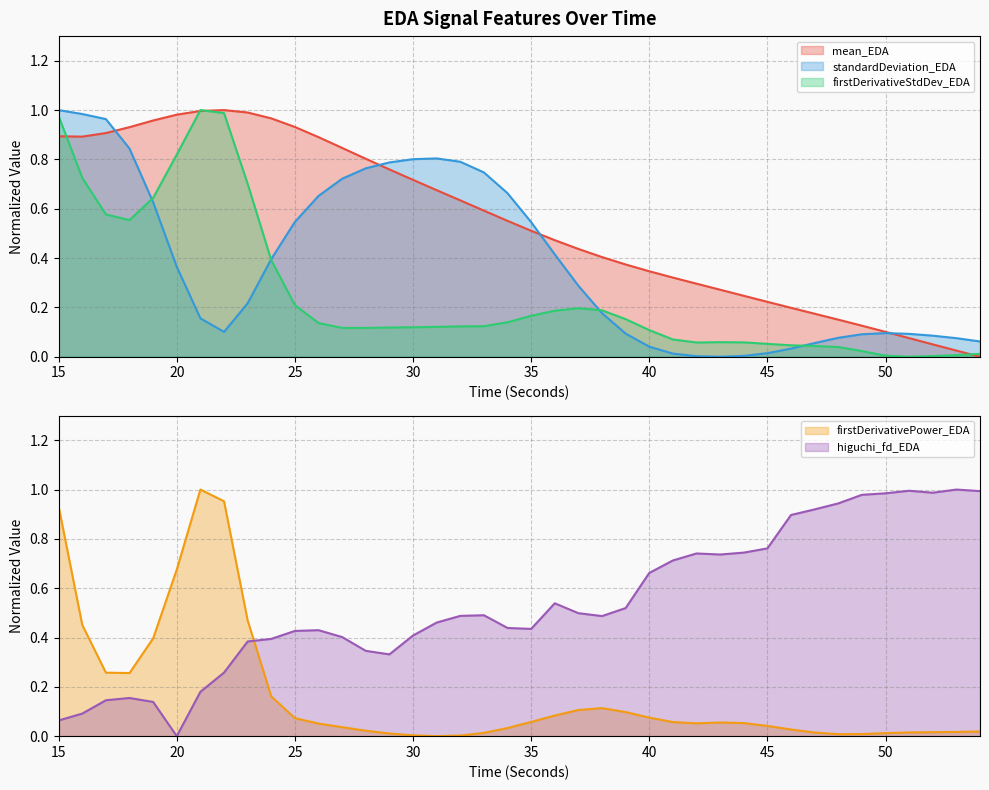

True or false: mean_EDA has a value of 0.9 at 17.

True